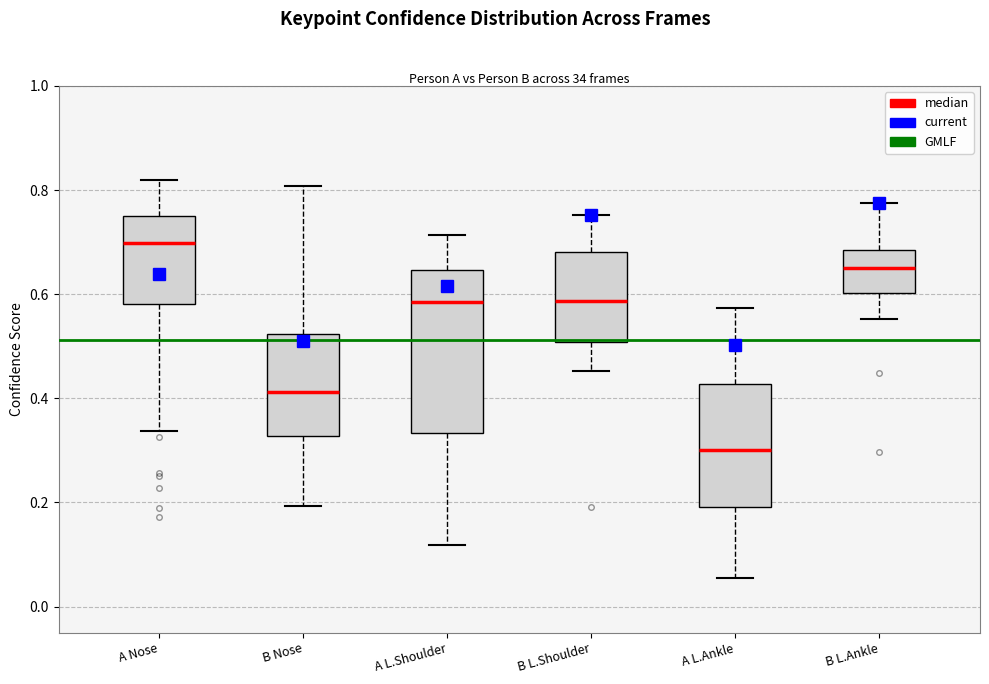

Which box has the lowest median line?

A L.Ankle